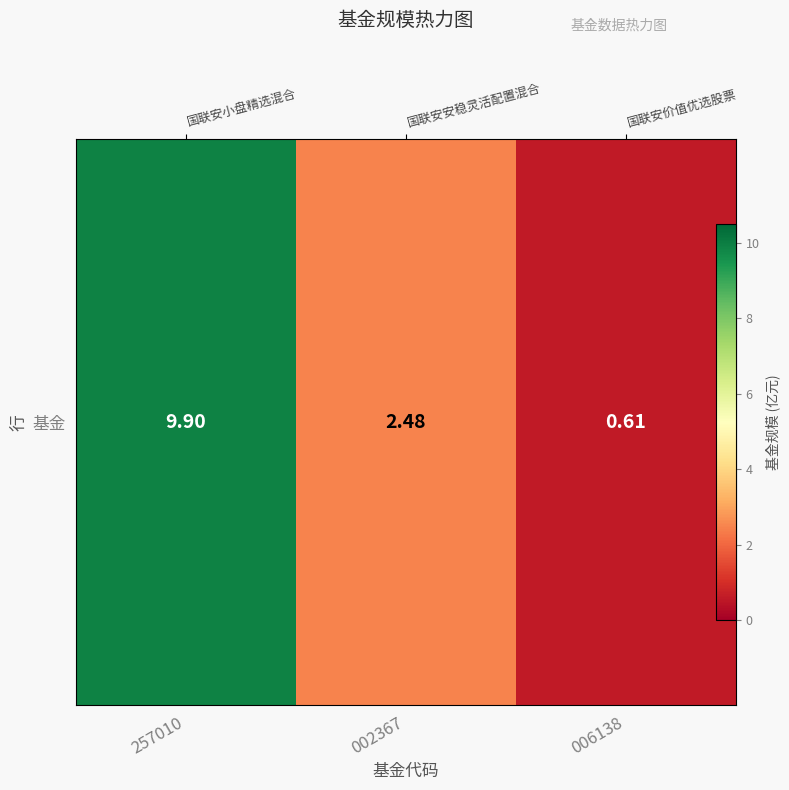

Rank the categories by value from highest to lowest.

257010, 002367, 006138